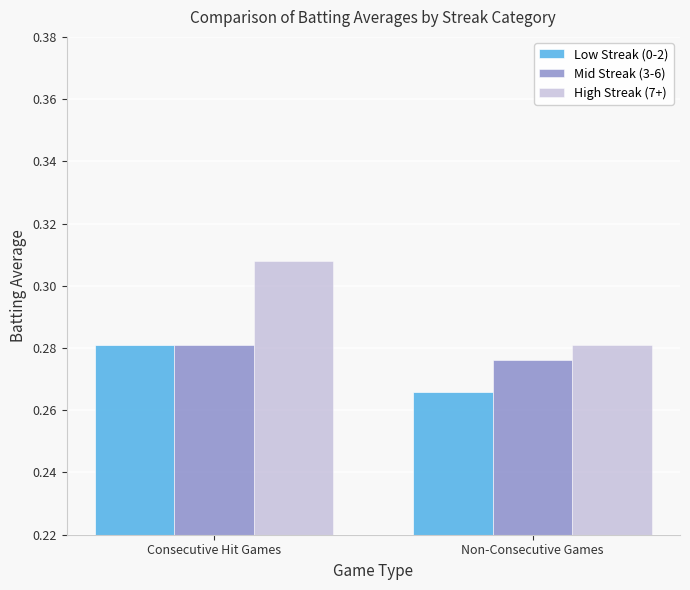

Is it true that Low Streak (0-2) equals 0.2 at Consecutive Hit Games?

False